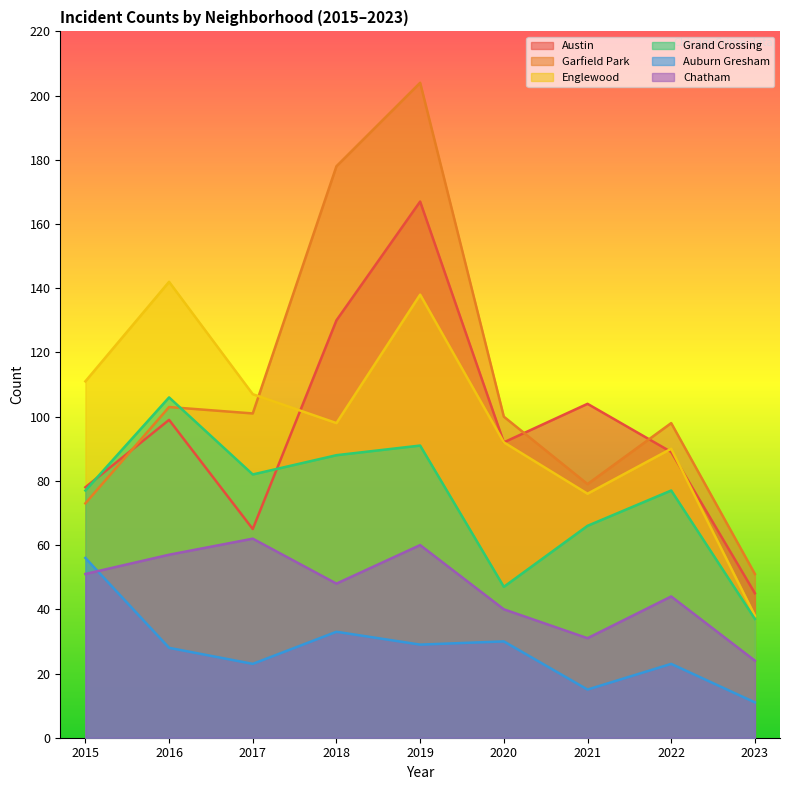

What is the spread (max minus min) of values at 2016?

114